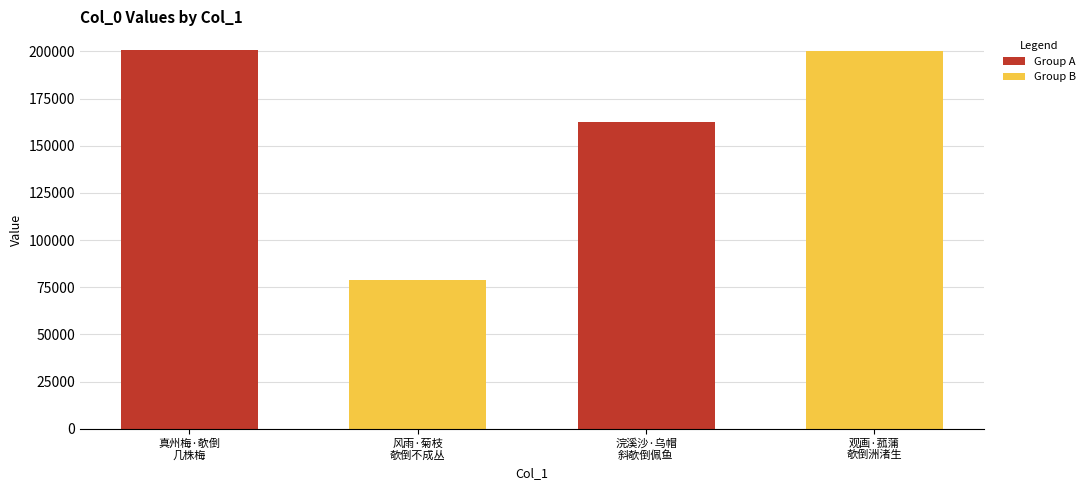

What is the smallest value displayed?

78897